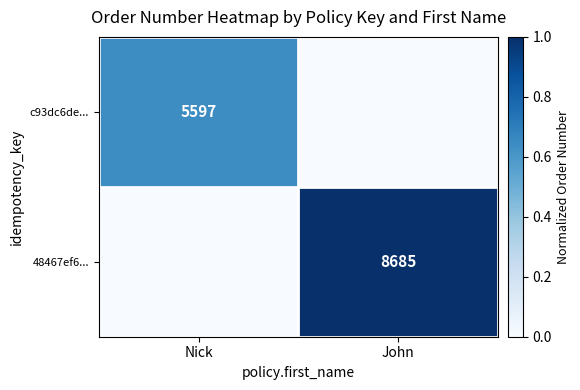

True or false: 48467ef6... has a value of 1.7 at John.

False